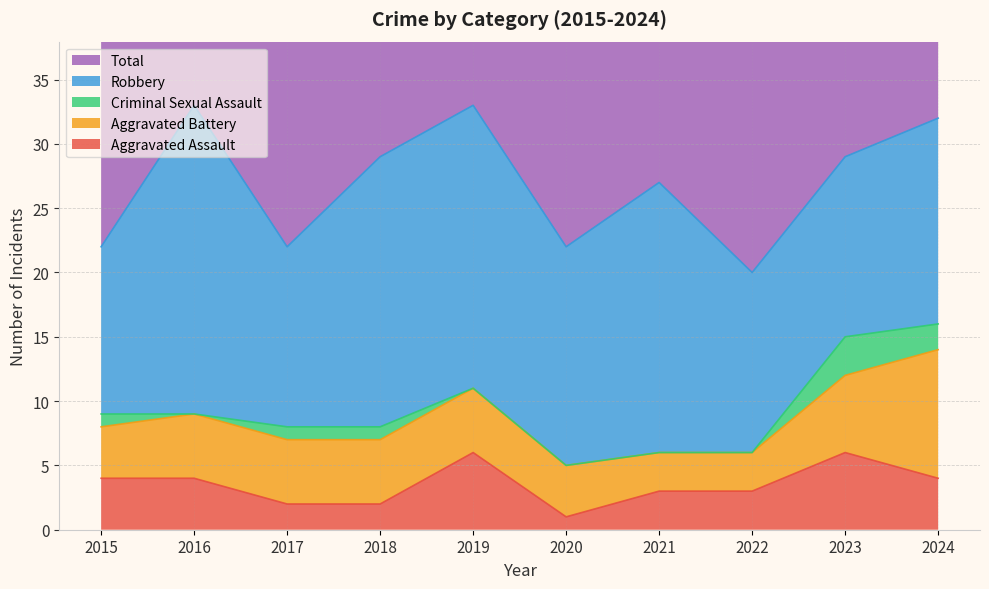

Between 2018 and 2020, which series saw the biggest shift?

Total